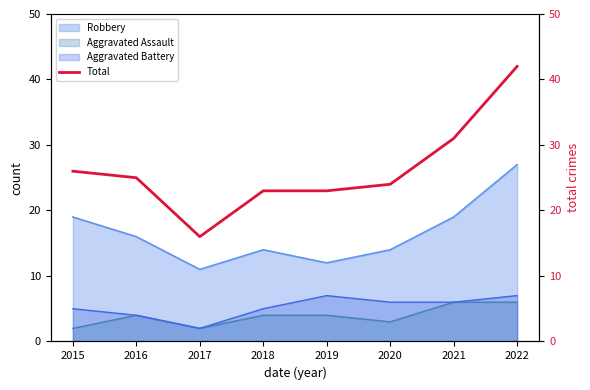

Reading left to right, extract all data points from this chart.

26	25	16	23	23	24	31	42